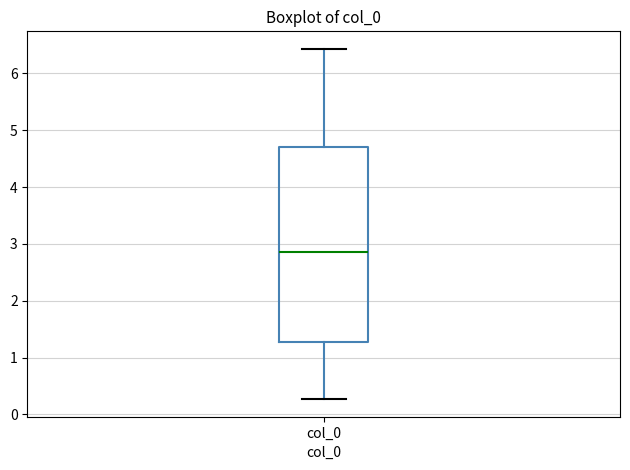

Transcribe this box plot: give where the median line is, the range the box spans, and where the two whiskers end, as read against the y-axis. The values are not printed on the chart, so give them approximately, as read against the axis.

median 2.9, box 1.3 to 4.7, whiskers 0.3 to 6.4